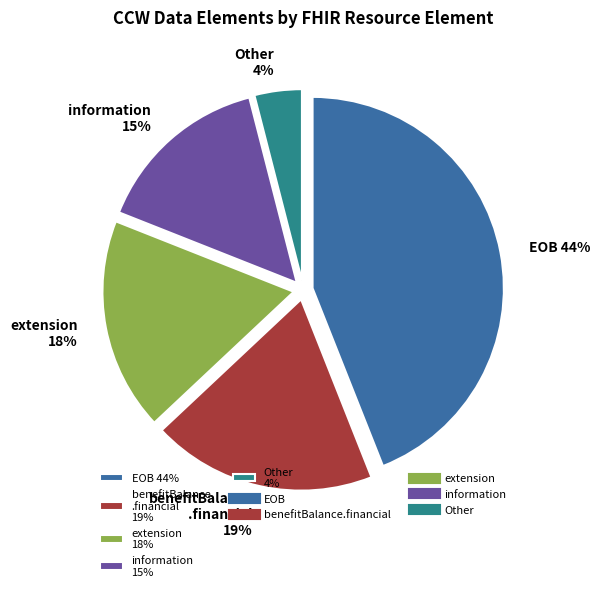

What is the ratio of the value at benefitBalance .financial 19% to the value at information 15%?

1.3